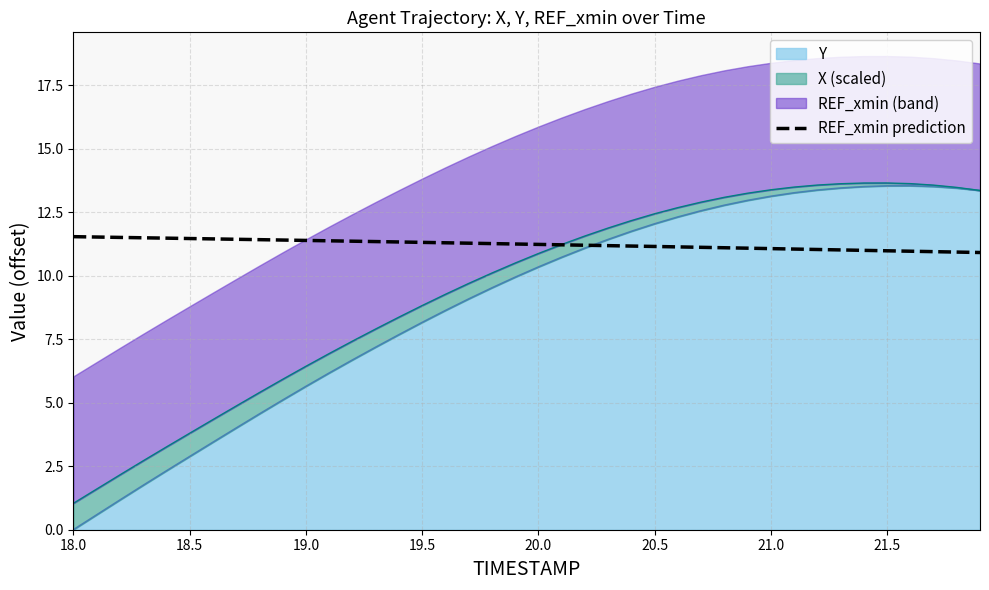

At which label does the data first exceed 11?

18.0